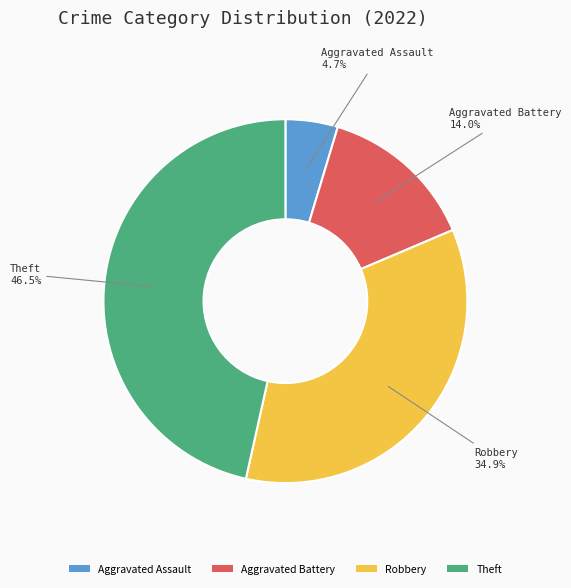

Between Robbery and Aggravated Assault, which is larger?

Robbery